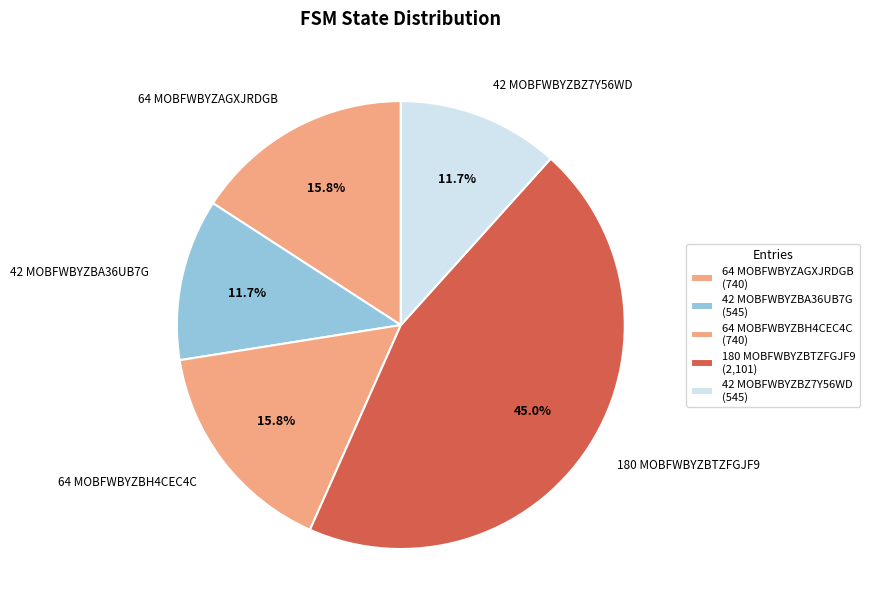

To the nearest percent, what percentage of the pie is 42 MOBFWBYZBZ7Y56WD?

12%